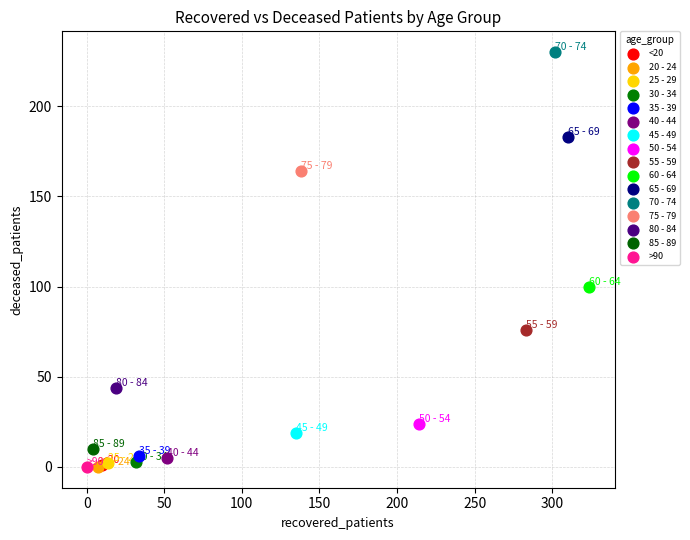

What are all the series names shown in the legend?

<20, 20 - 24, 25 - 29, 30 - 34, 35 - 39, 40 - 44, 45 - 49, 50 - 54, 55 - 59, 60 - 64, 65 - 69, 70 - 74, 75 - 79, 80 - 84, 85 - 89, >90